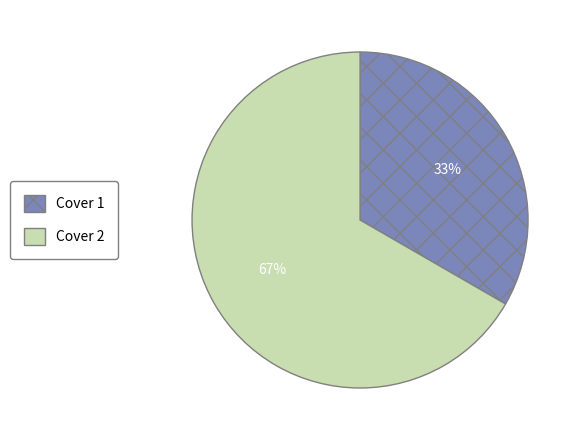

Approximately how many times larger is the value at Cover 2 compared to Cover 1?

2.0